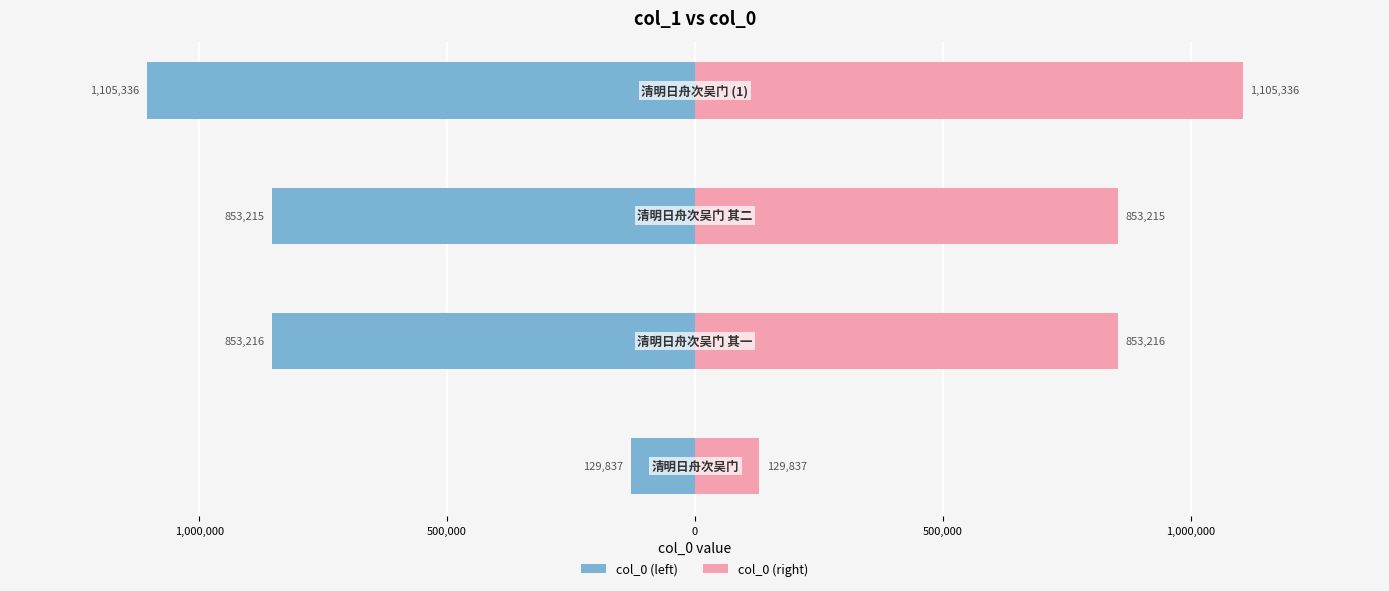

List the series in order of their peak value, lowest first.

col_0 (left), col_0 (right)